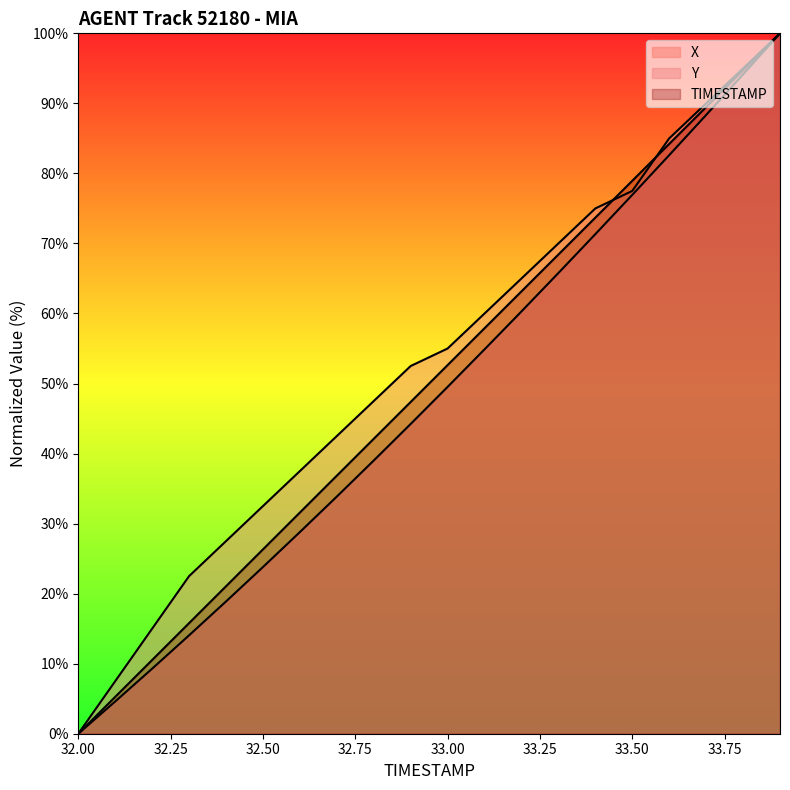

What is the label of the 19th point from the left?

33.8